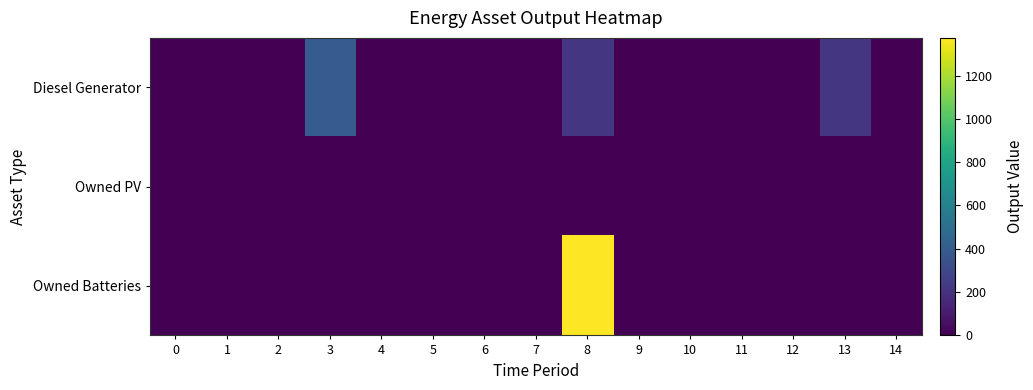

Between 4 and 5, which is larger?

4